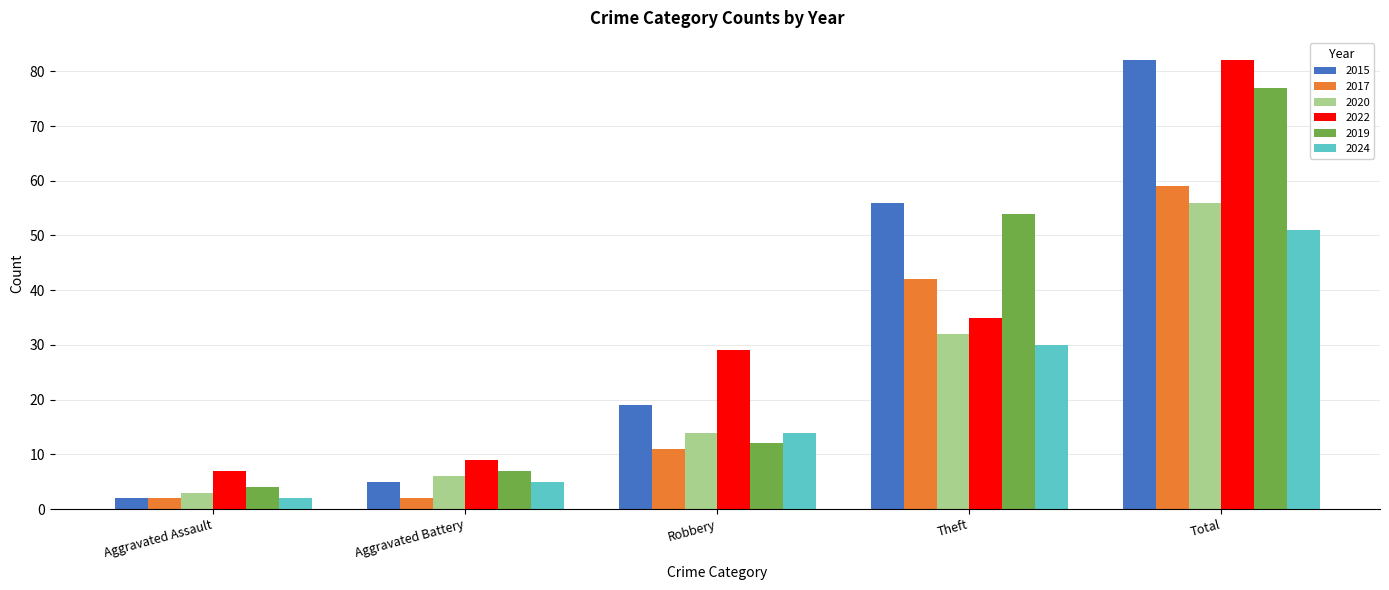

What is the lowest value of the 2024 series?

2